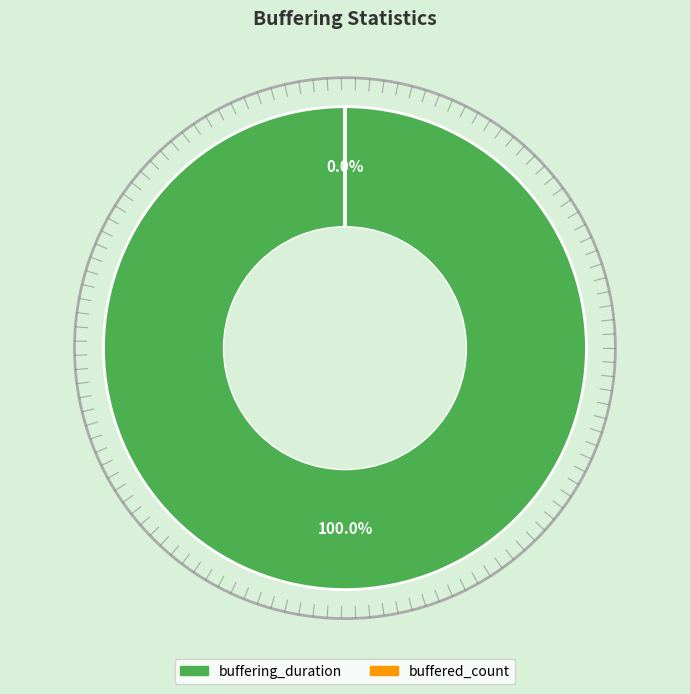

Is there a majority slice in this chart?

Yes